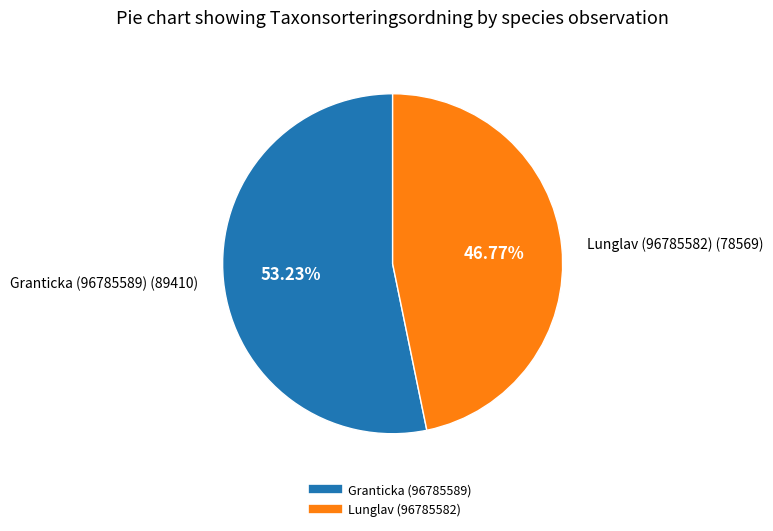

Approximately how many times larger is the value at Lunglav (96785582) compared to Granticka (96785589)?

0.9